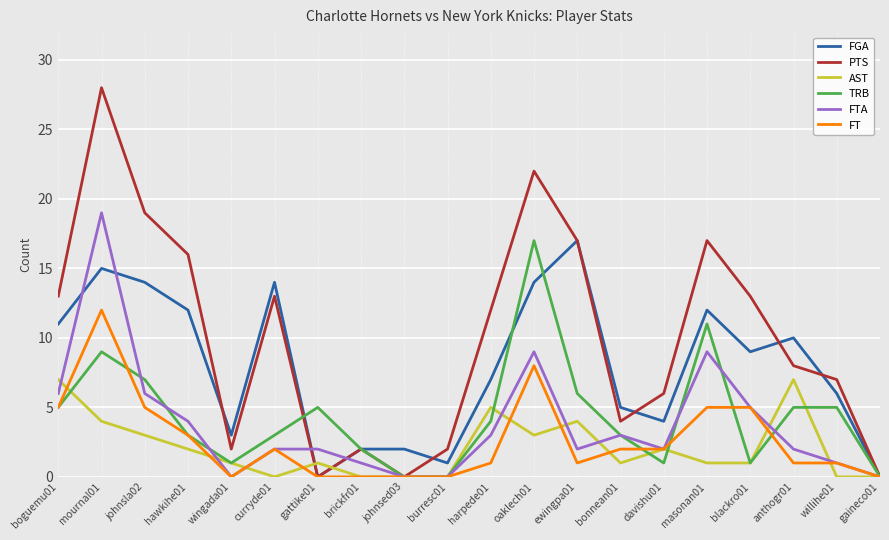

Which series has the largest total across all categories?

PTS